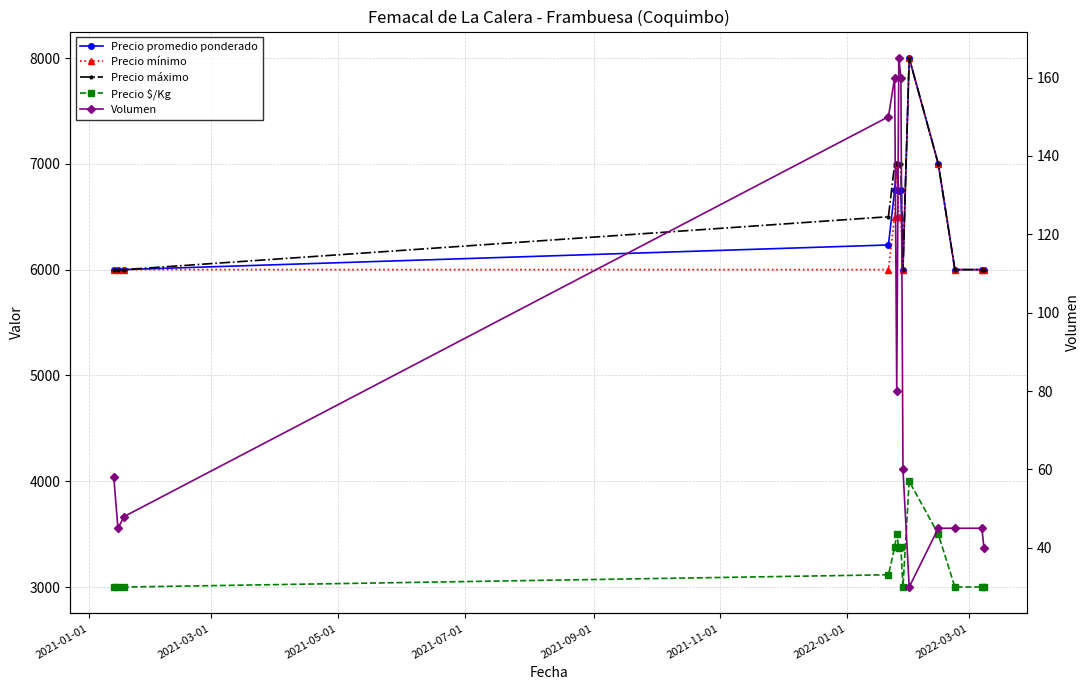

Which series has the largest total across all categories?

Precio máximo